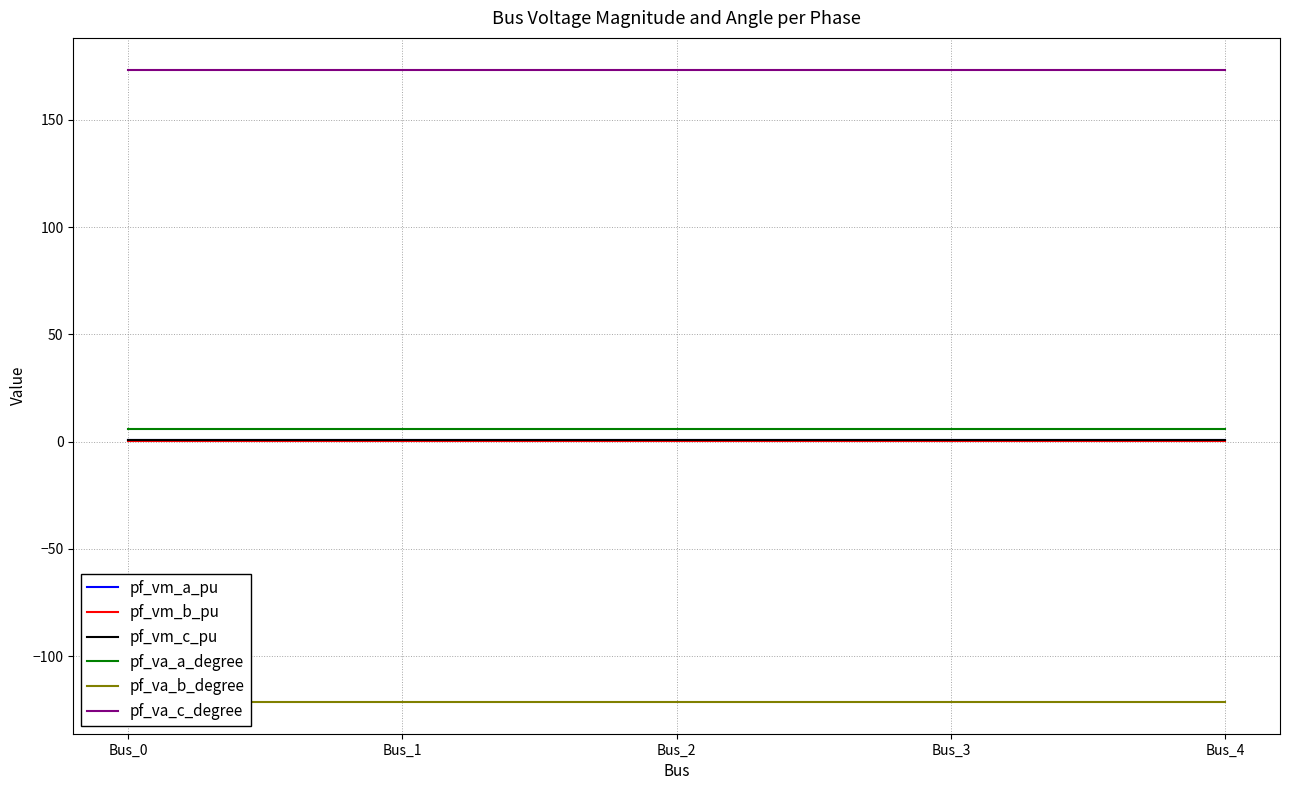

Rank the categories by pf_va_b_degree value from lowest to highest.

Bus_0, Bus_1, Bus_2, Bus_3, Bus_4